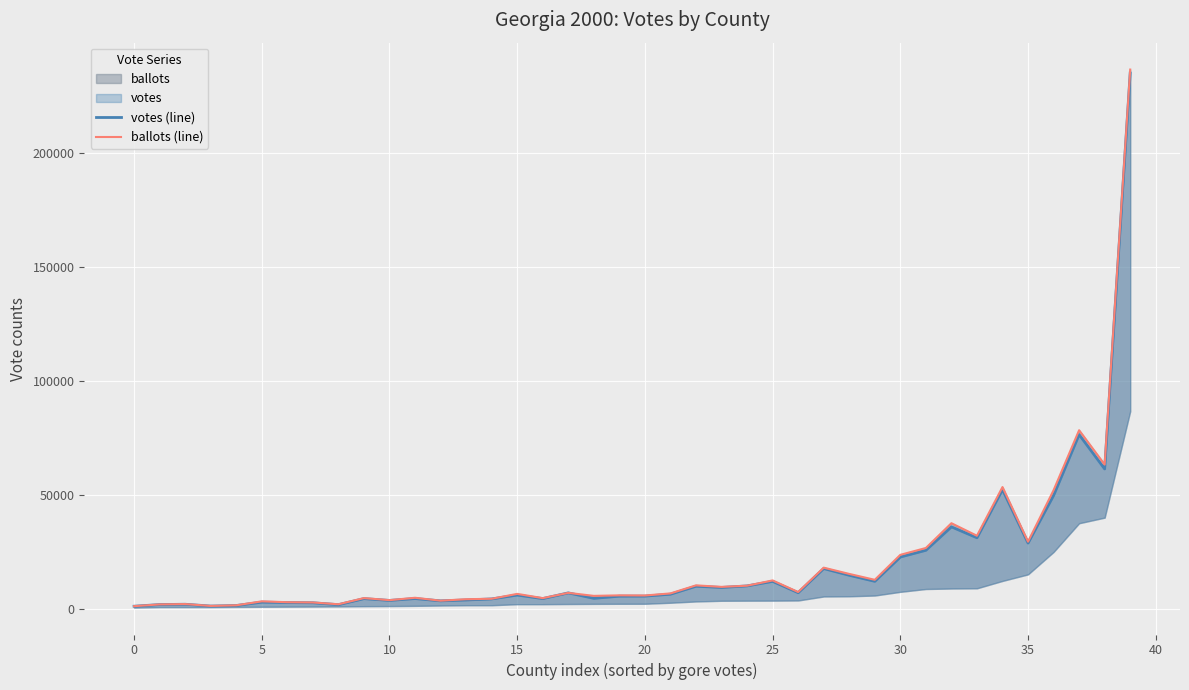

Is the value of votes (line) at 33 greater than the value of ballots (line) at 21?

Yes